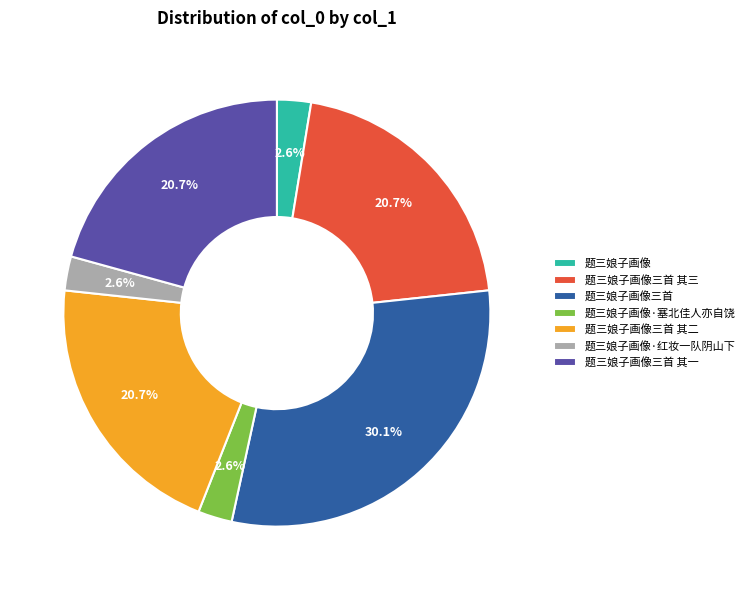

To the nearest percent, what portion does 题三娘子画像三首 其三 represent?

21%